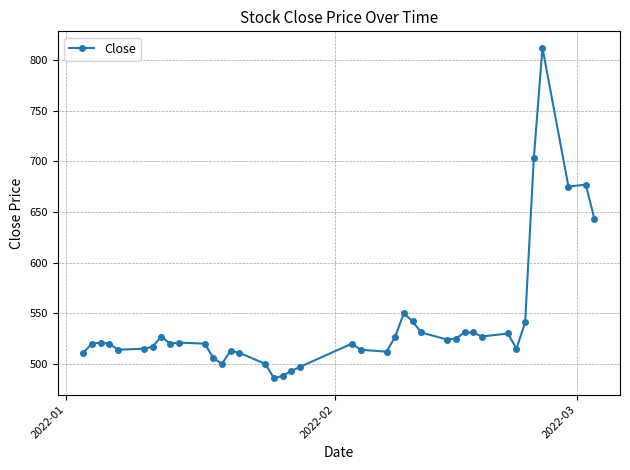

How many lines are shown in the chart?

1